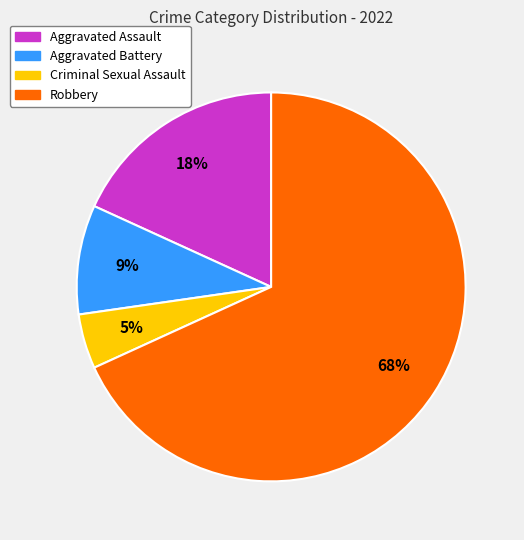

Does Aggravated Assault represent more than half of the total?

No